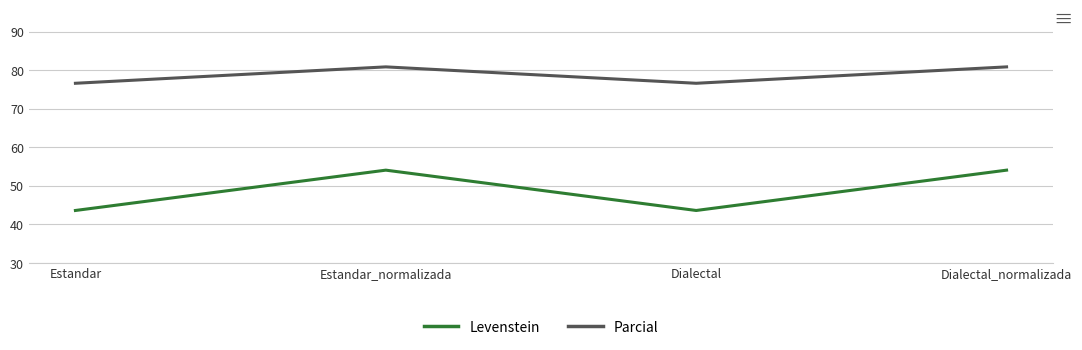

Where is the first local minimum for Levenstein?

Dialectal